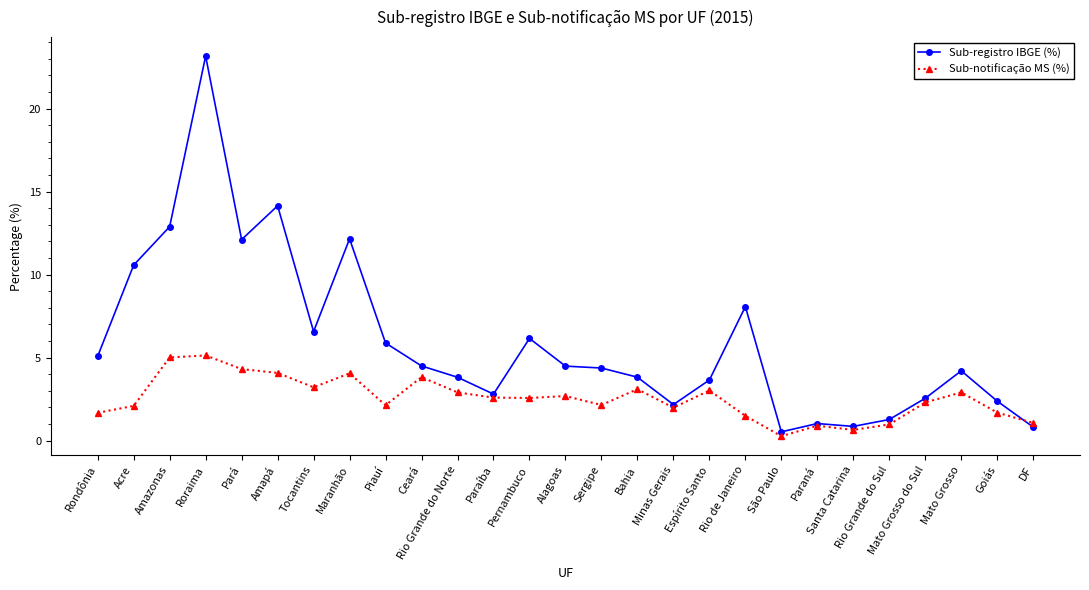

At which category does Sub-notificação MS (%) reach its first local valley?

Tocantins